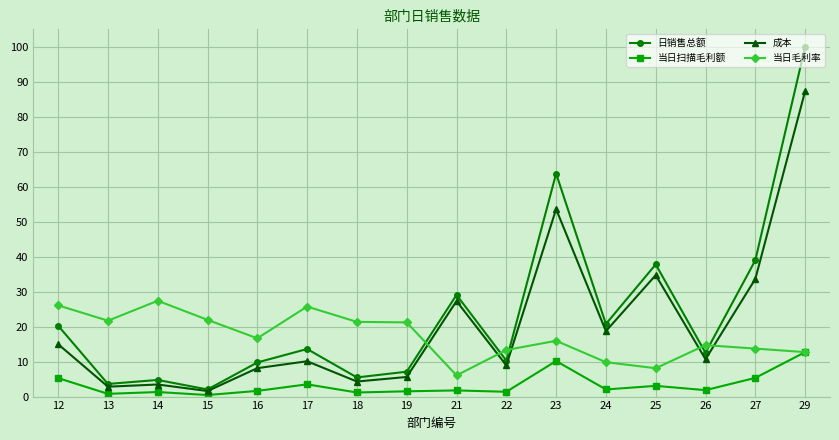

True or false: 成本 has more than 2 points higher than both neighbors.

True